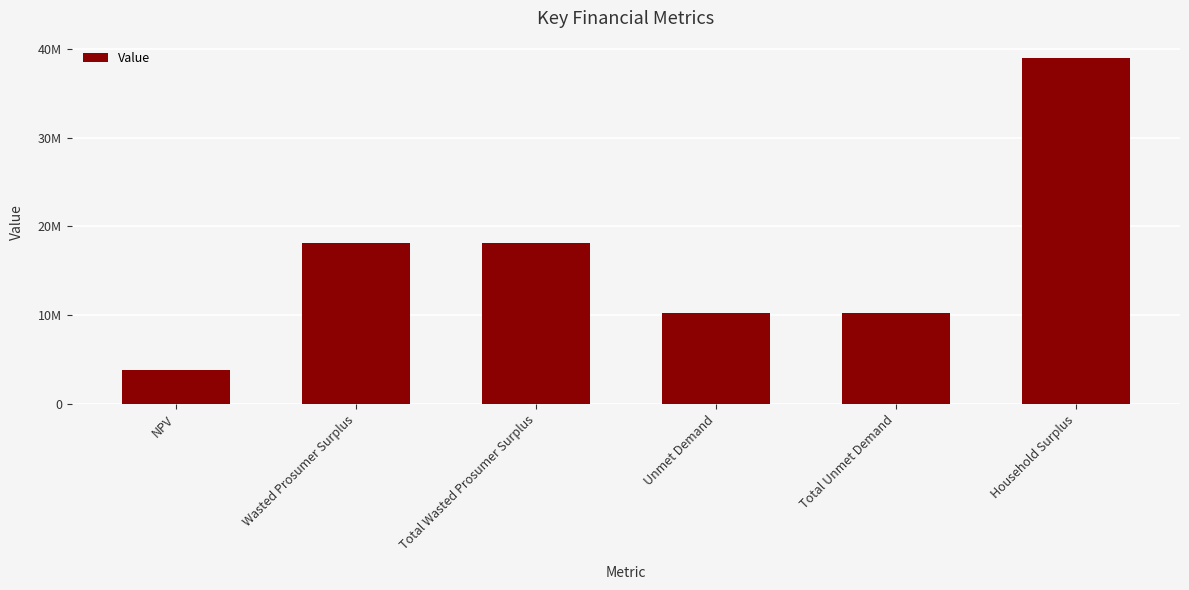

Which label corresponds to the largest value in the chart?

Household Surplus